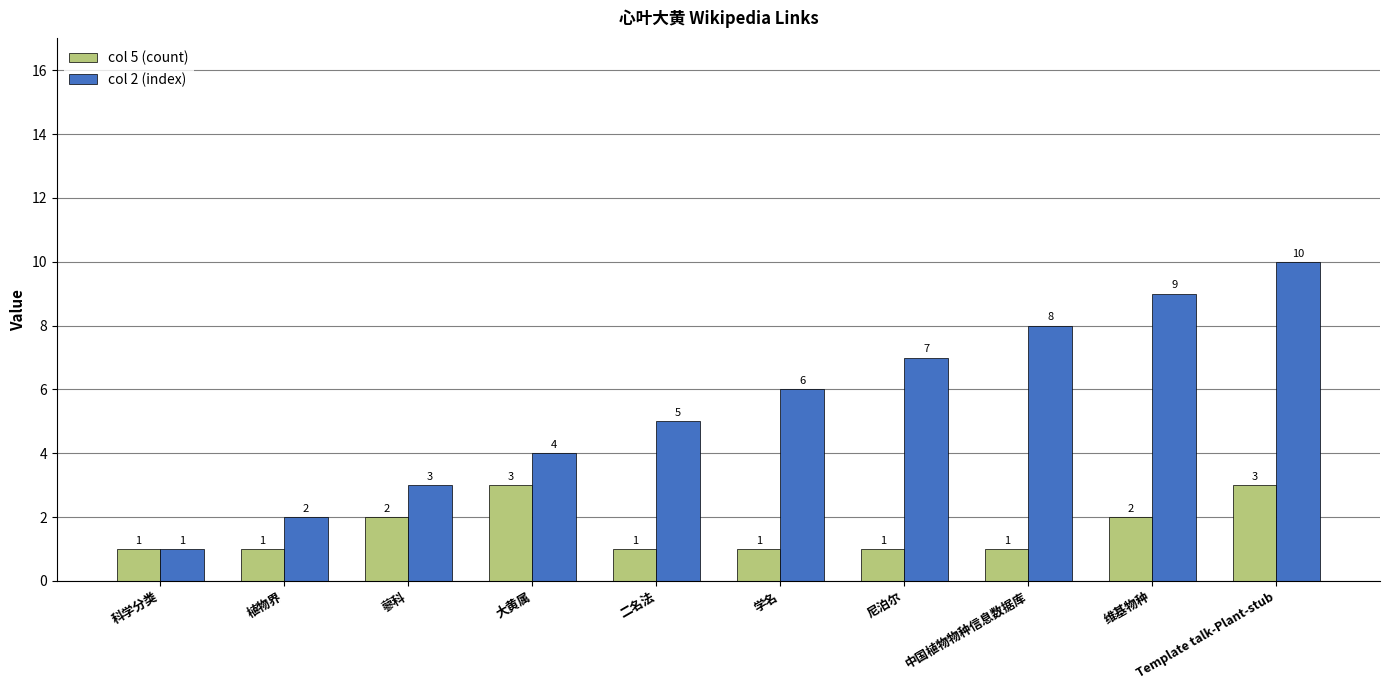

True or false: col 5 (count) has a value of 0 at 科学分类.

False